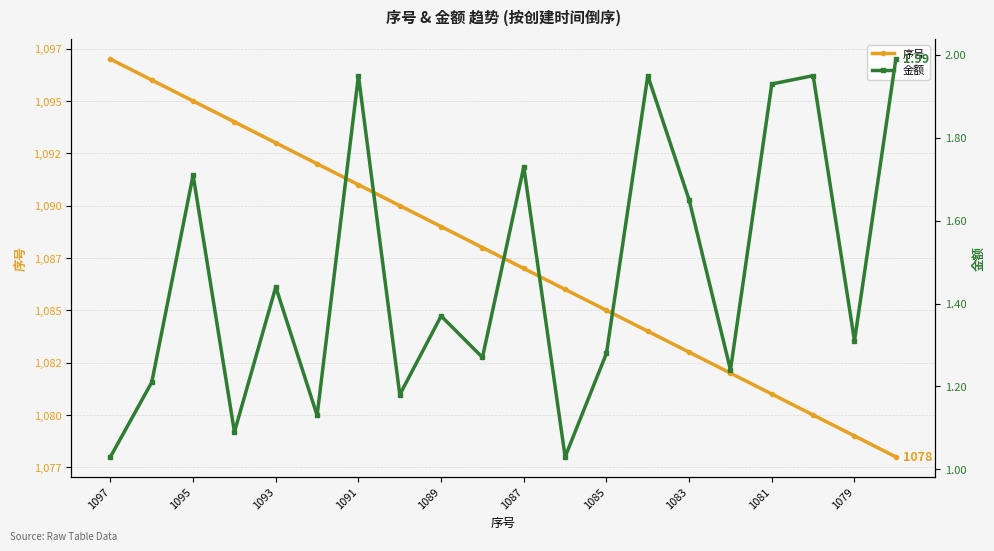

Count the number of categories in the chart.

20